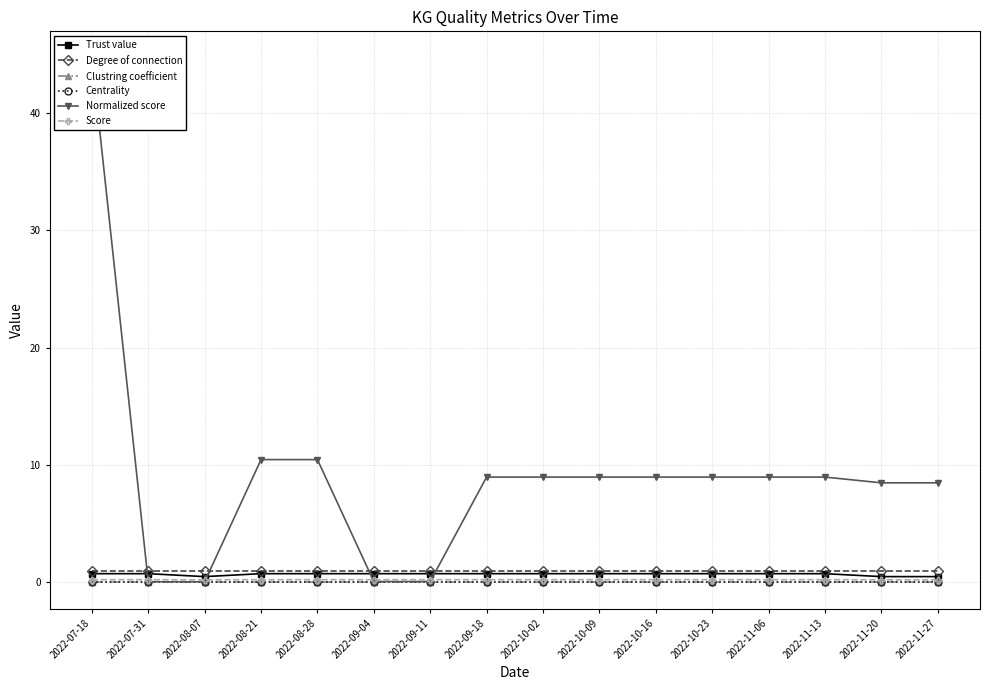

Rank the categories by Score value from lowest to highest.

2022-08-07, 2022-11-20, 2022-11-27, 2022-07-18, 2022-07-31, 2022-08-21, 2022-08-28, 2022-09-04, 2022-09-11, 2022-09-18, 2022-10-02, 2022-10-09, 2022-10-16, 2022-10-23, 2022-11-06, 2022-11-13